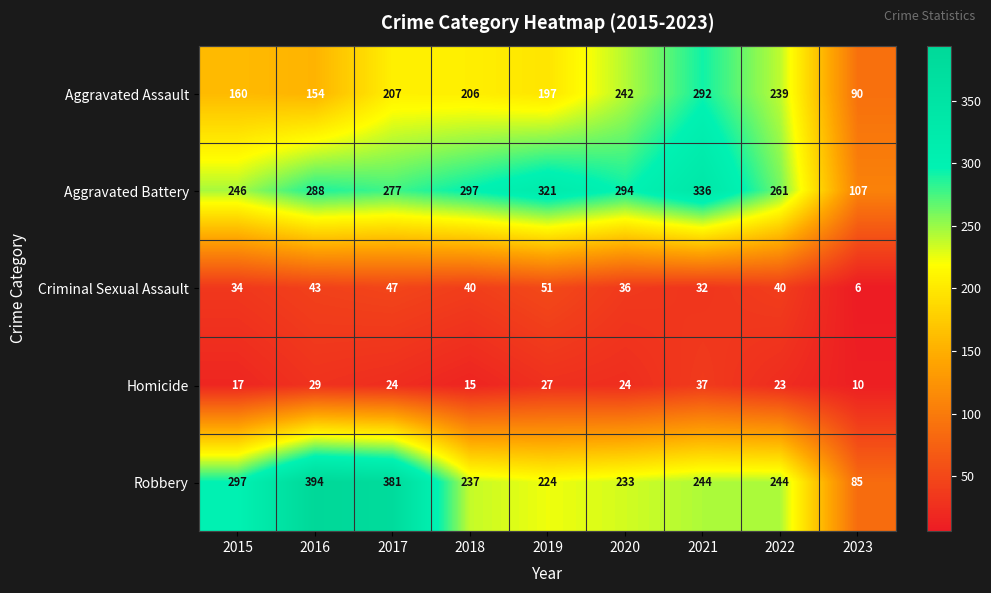

What is the maximum value shown in the chart?

394